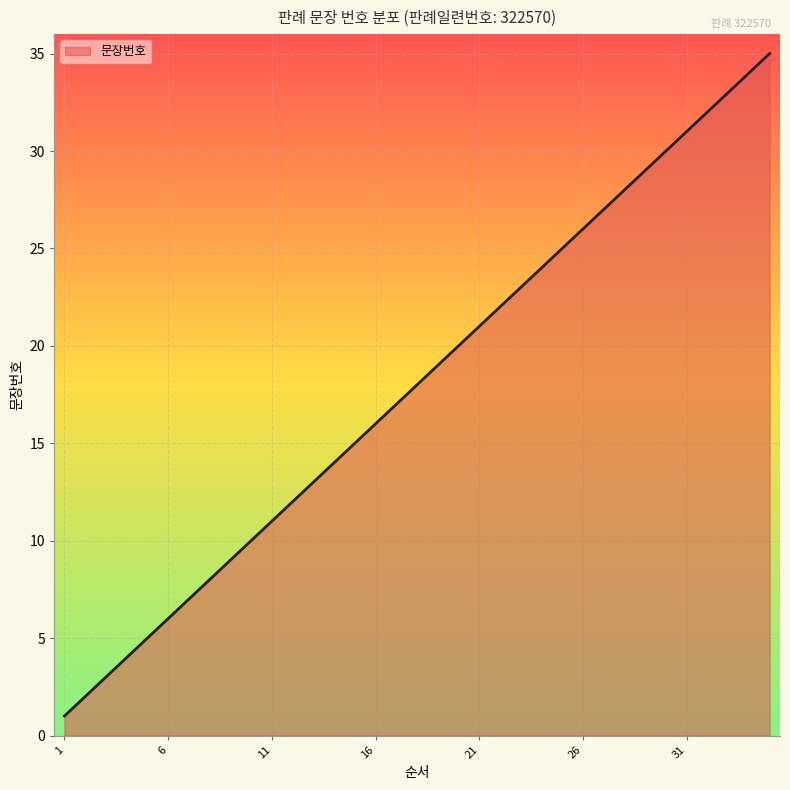

What is the greatest value displayed?

35